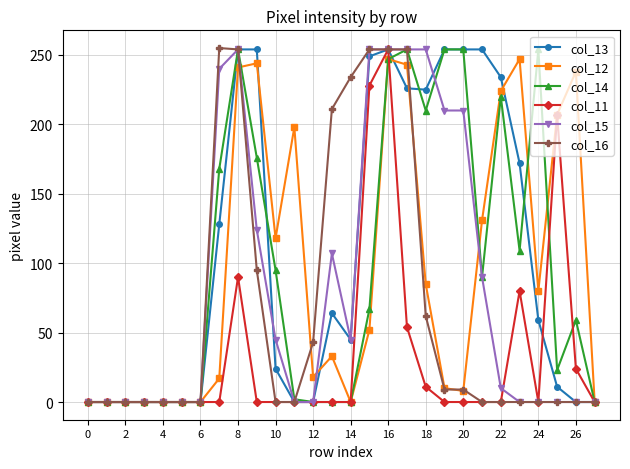

How many data points in col_14 are less than 67?

14